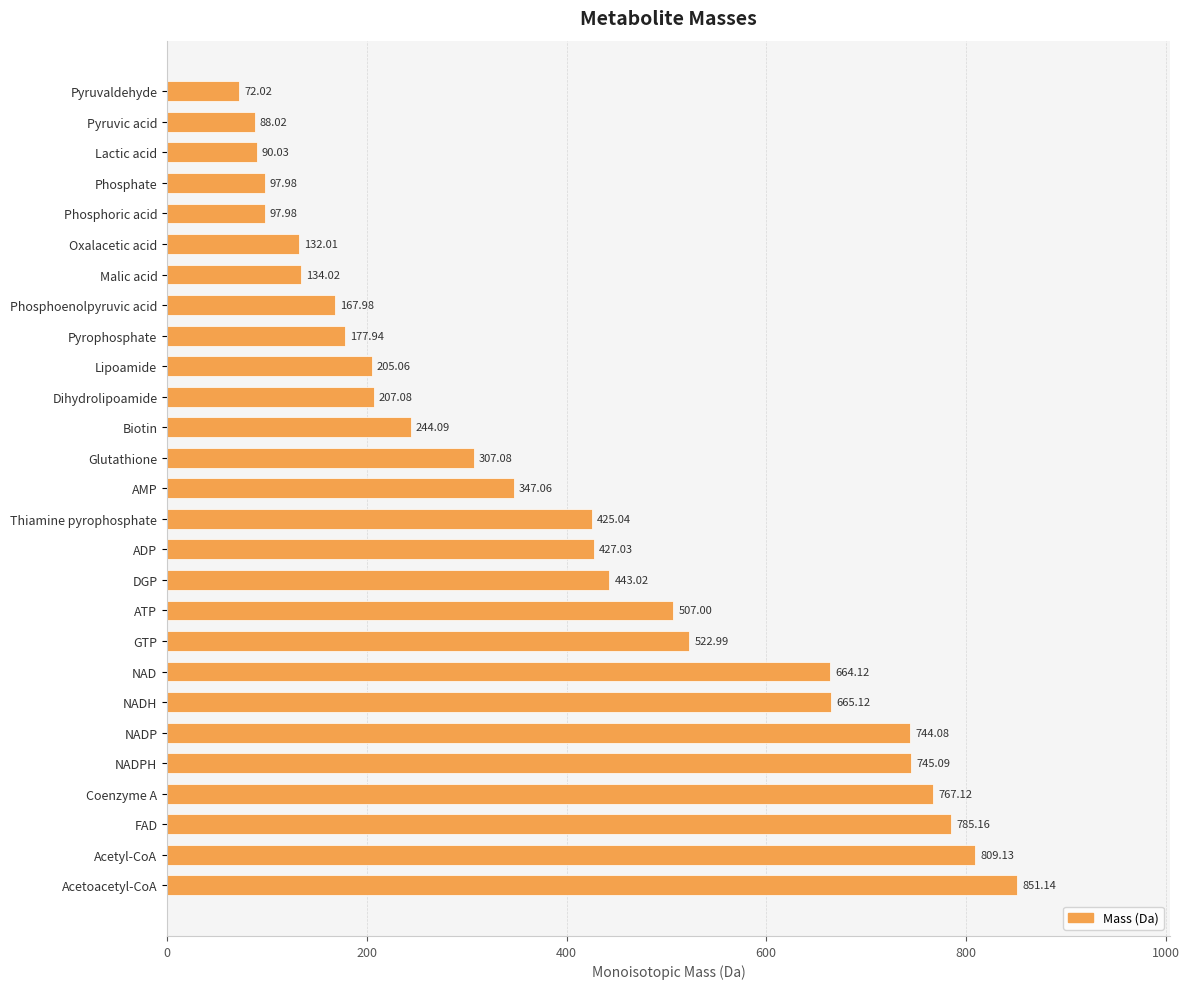

How many categories are shown in the chart?

27